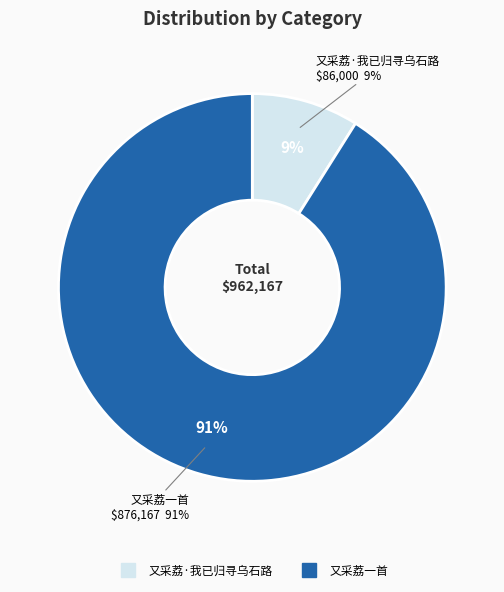

Count the number of slices in the pie.

2